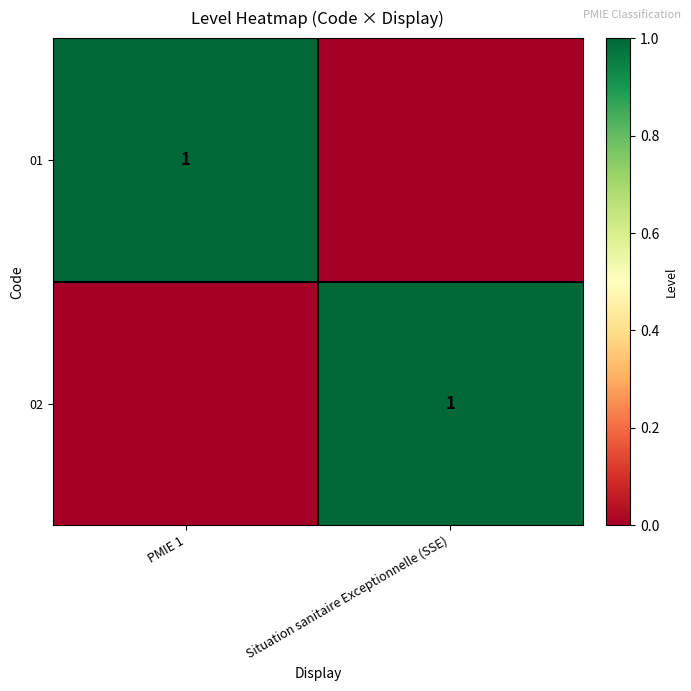

True or false: 01 has a value of 1 at PMIE 1.

True